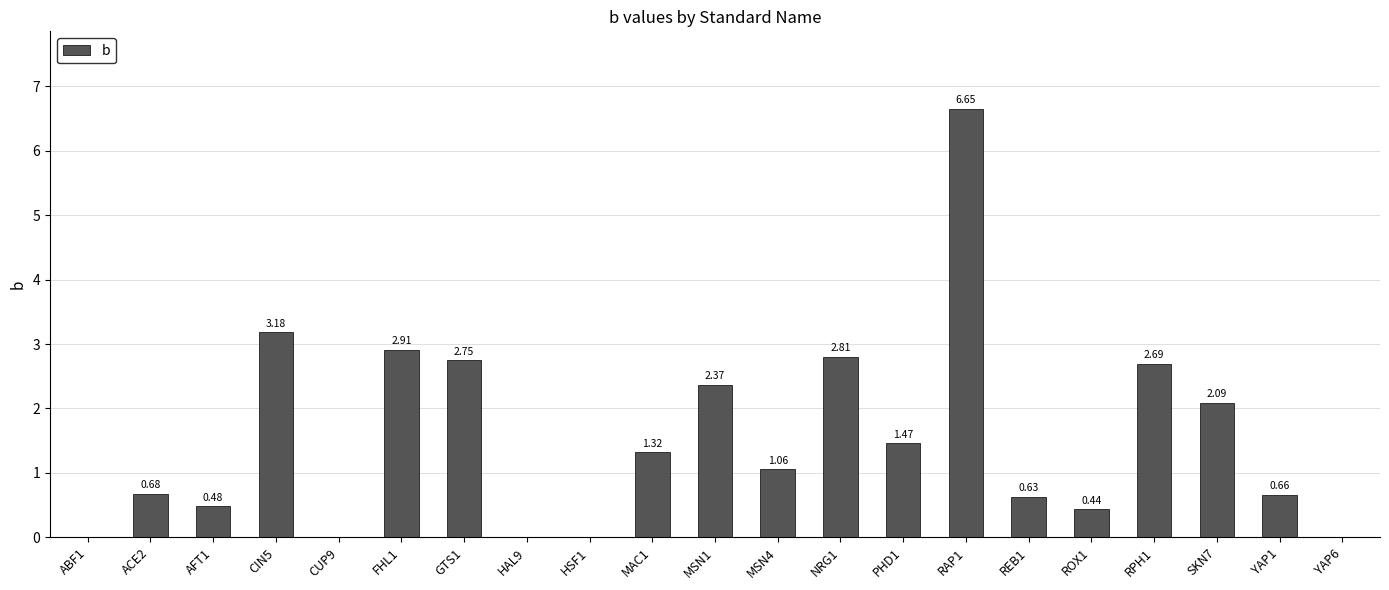

What is the sum of the values at MAC1 and NRG1?

4.1